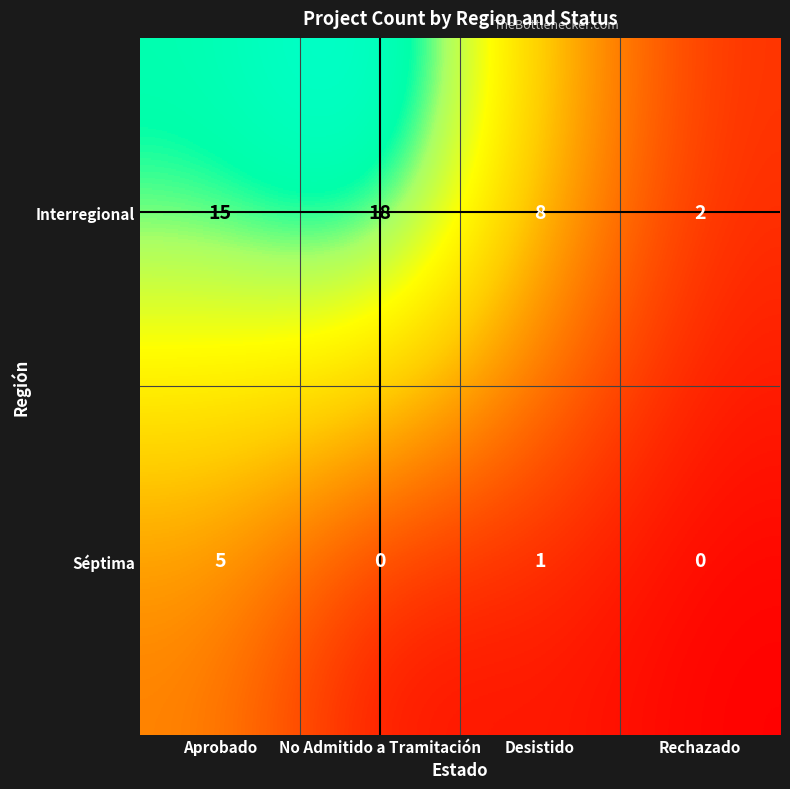

What is the total value across all series at No Admitido a Tramitación?

18